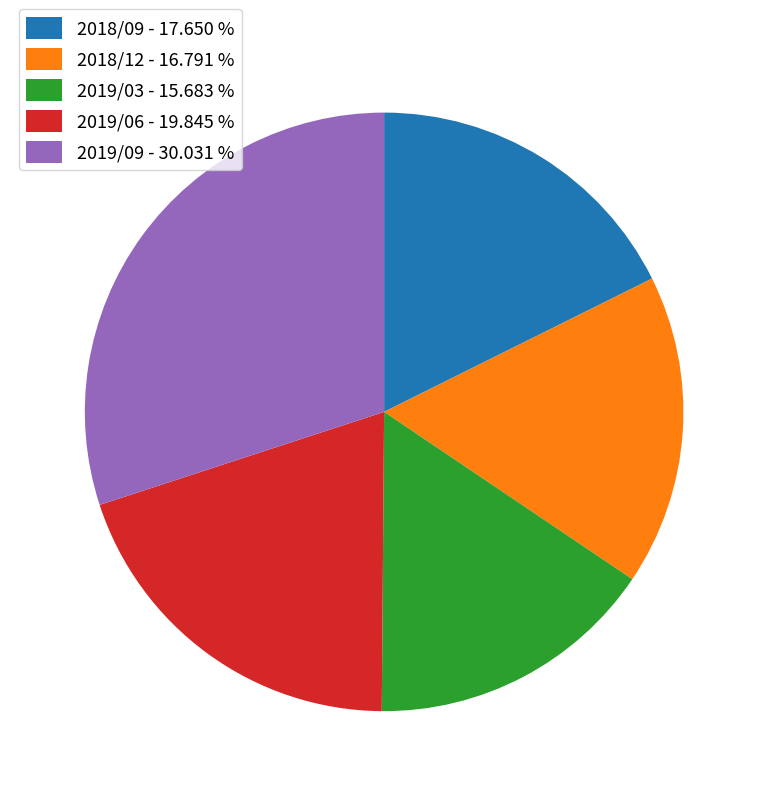

Which has a higher value, 2019/03 - 15.683 % or 2019/06 - 19.845 %?

2019/06 - 19.845 %